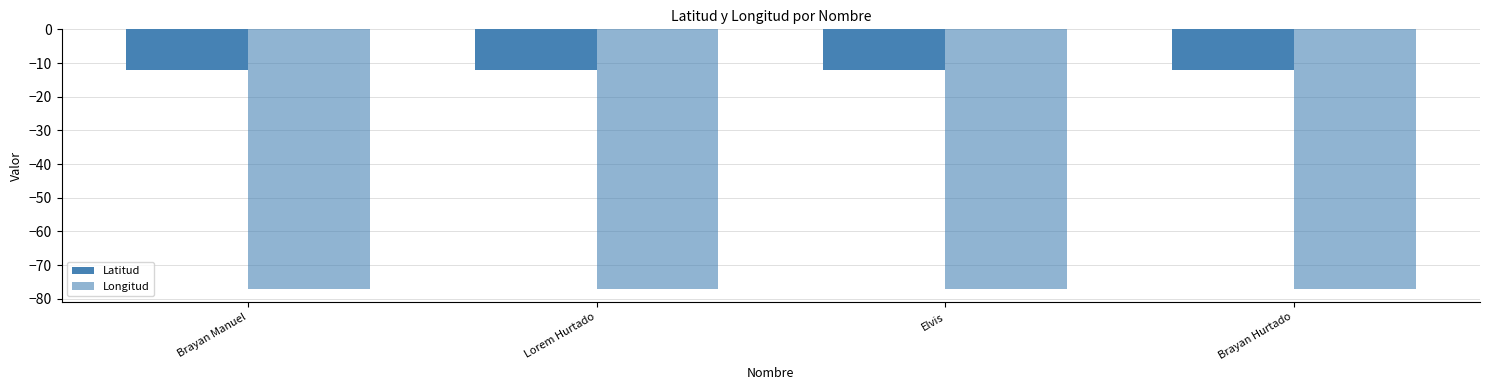

Rank the series at Brayan Manuel from highest to lowest value.

Latitud, Longitud